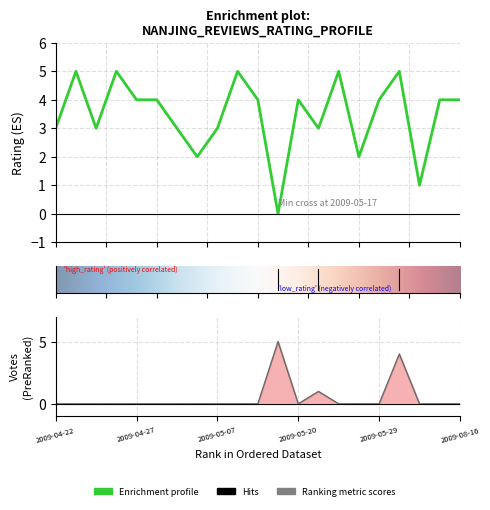

What is the sum of all Rating (col_2) values?

73